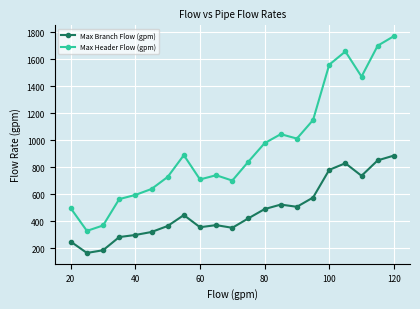

How many lines are shown in the chart?

2